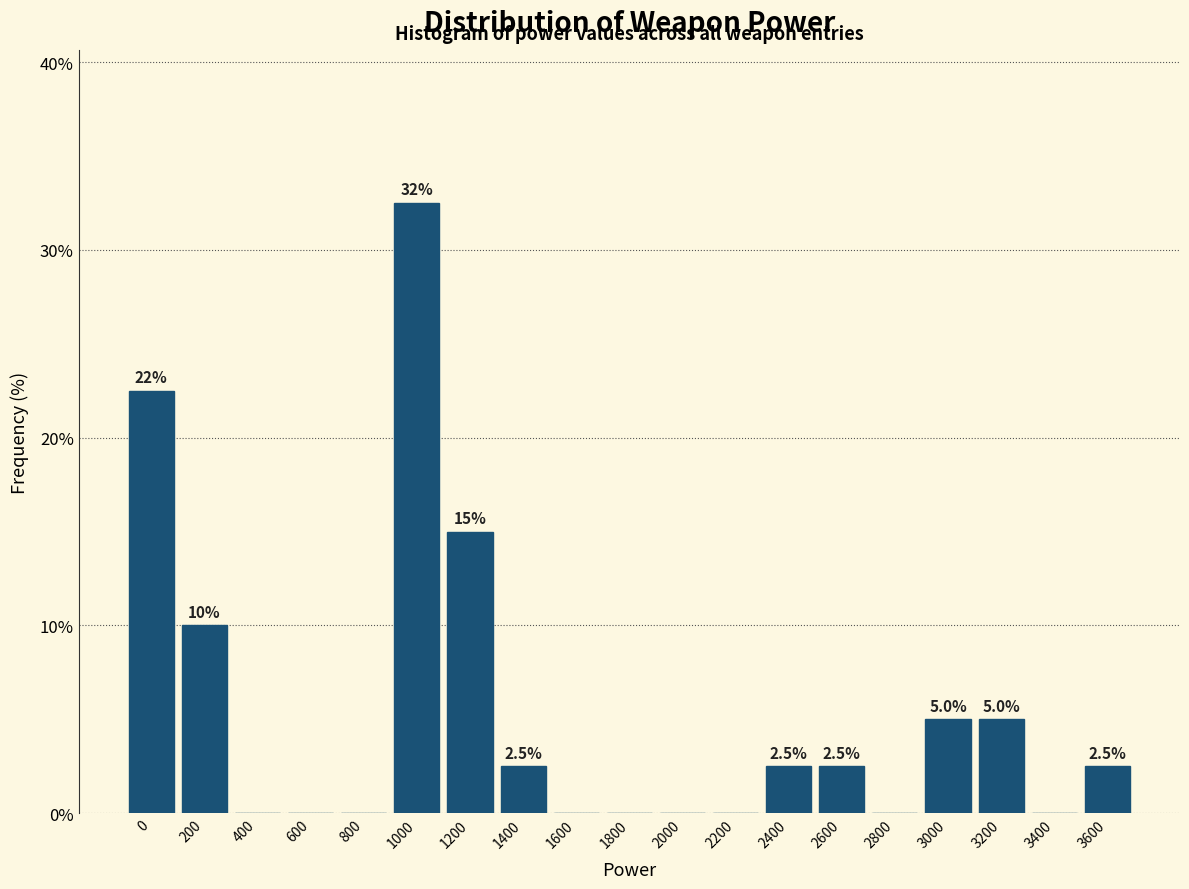

Reading left to right, list all the values displayed in this chart.

0=22.5	200=10.0	400=0.0	600=0.0	800=0.0	1000=32.5	1200=15.0	1400=2.5	1600=0.0	1800=0.0	2000=0.0	2200=0.0	2400=2.5	2600=2.5	2800=0.0	3000=5.0	3200=5.0	3400=0.0	3600=2.5